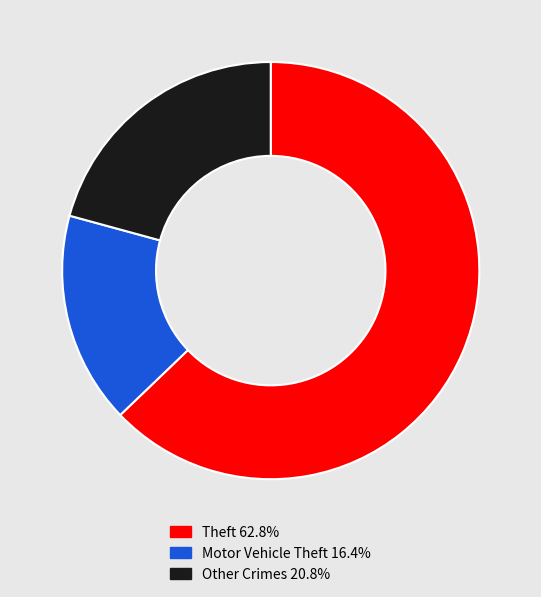

Is there a majority slice in this chart?

Yes